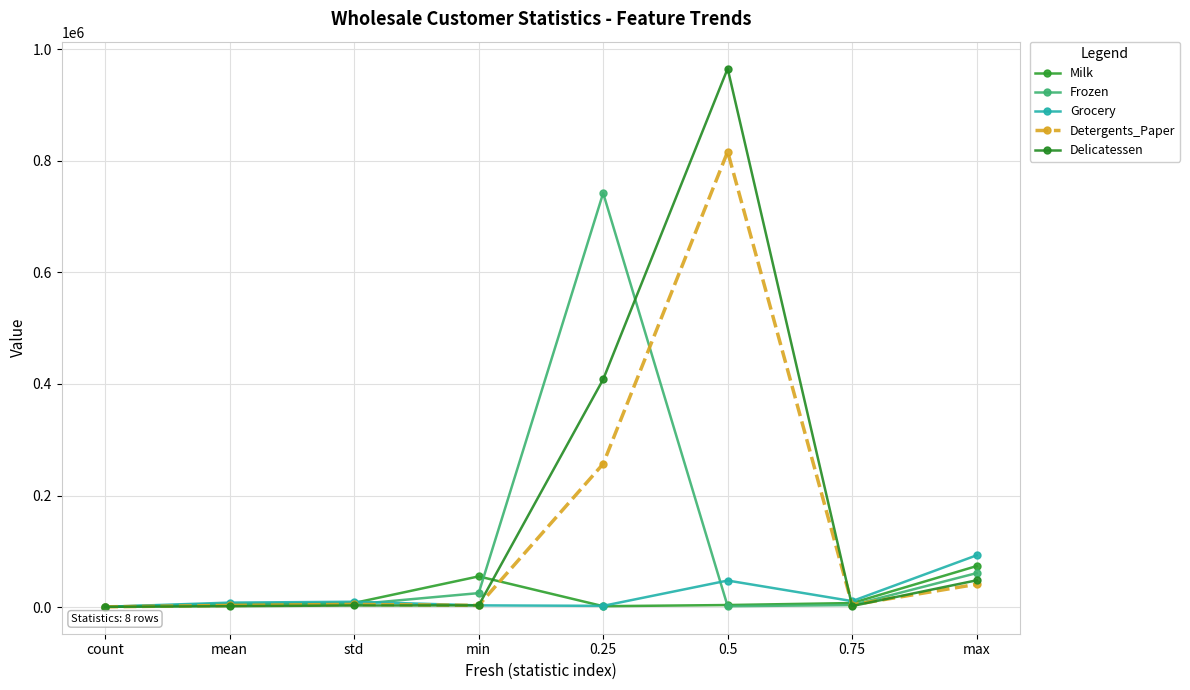

Reading left to right, extract all data points from this chart.

Milk: count=440	mean=5796	std=7380	min=55000	0.25=1533	0.5=3627	0.75=7190	max=73498
Frozen: count=440	mean=3071	std=4854	min=25000	0.25=742250	0.5=1526	0.75=3554	max=60869
Grocery: count=440	mean=7951	std=9503	min=3000	0.25=2153	0.5=47555	0.75=10655	max=92780
Detergents_Paper: count=440	mean=2881	std=4767	min=3000	0.25=256750	0.5=816500	0.75=3922	max=40827
Delicatessen: count=440	mean=1524	std=2820	min=3000	0.25=408250	0.5=965500	0.75=1820	max=47943